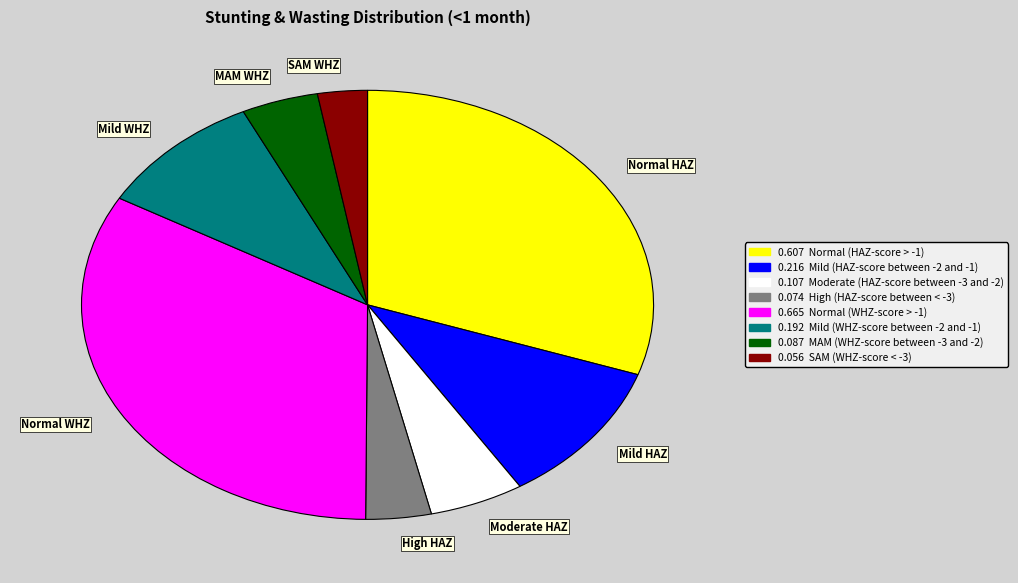

Is MAM WHZ the majority of the pie?

No